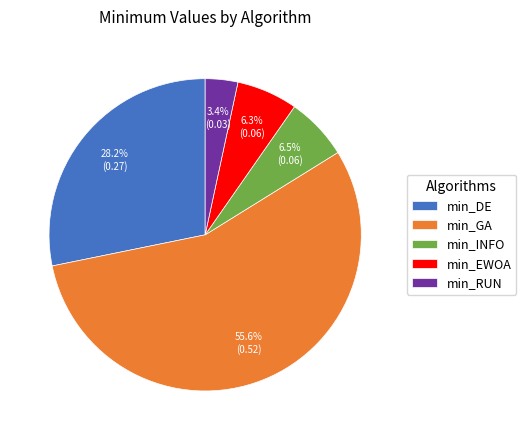

Which slice is the smallest?

min_RUN